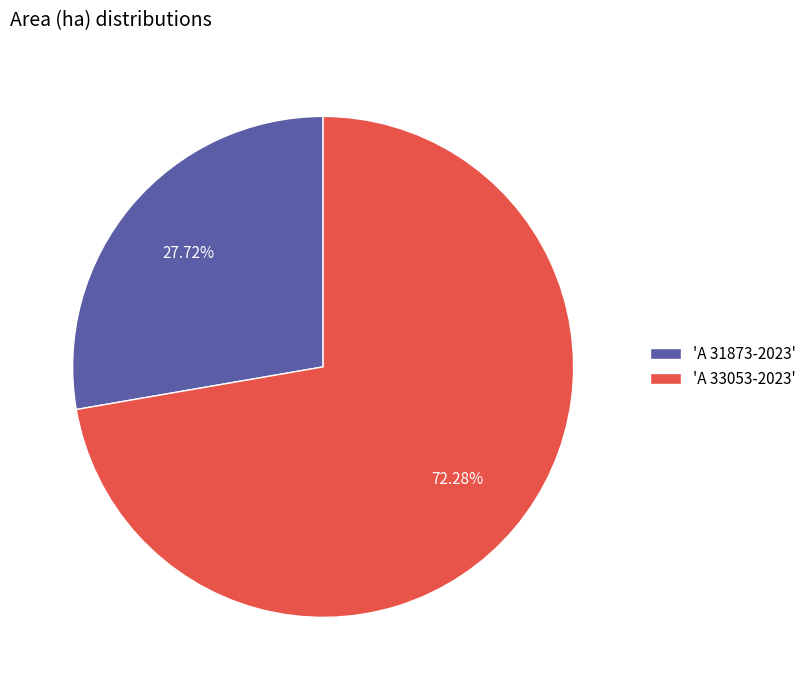

Do 'A 31873-2023' and 'A 33053-2023' together represent more than half of the pie?

Yes